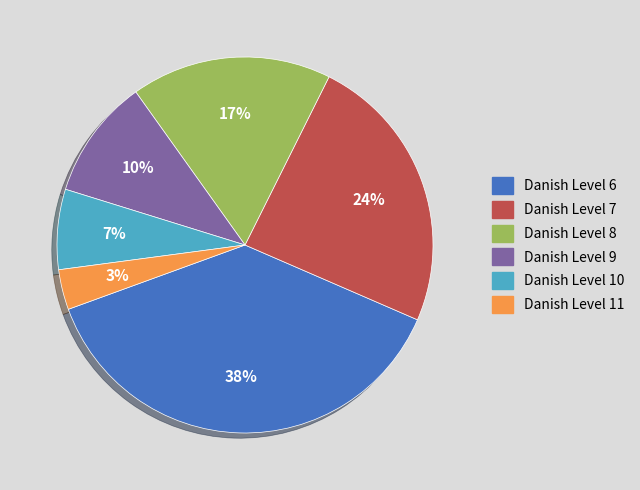

Which category has the smallest portion of the pie?

Danish Level 11